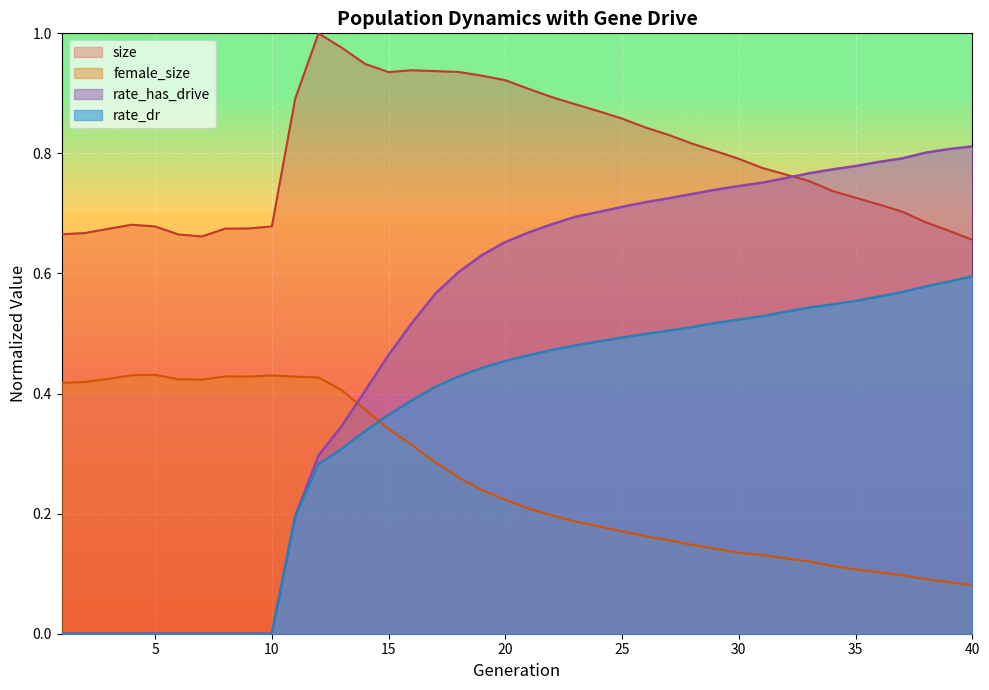

What is the greatest value displayed?

1.0